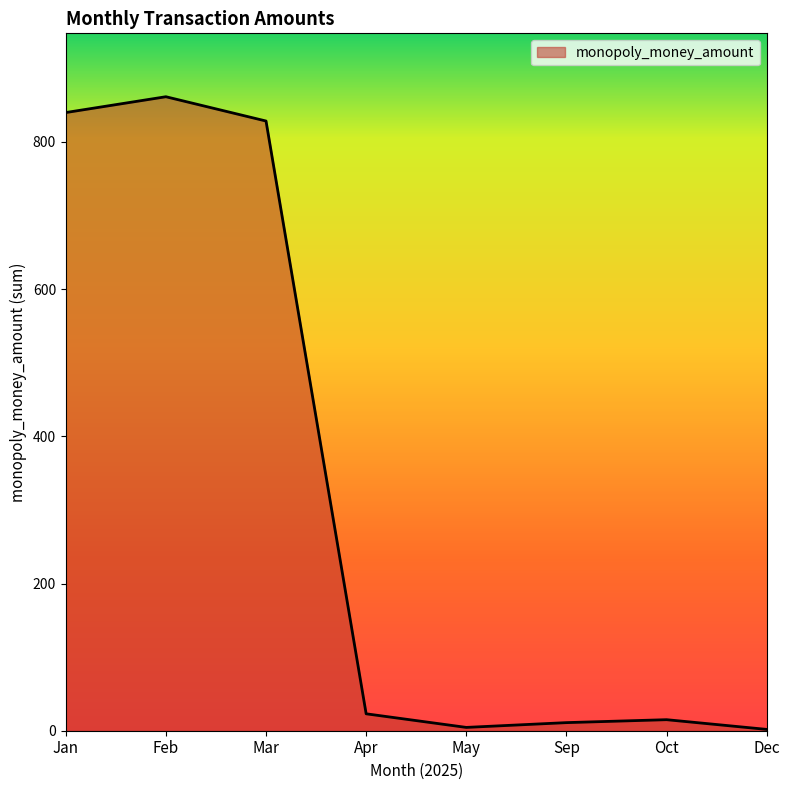

Does the chart display data point markers on the line(s)?

No